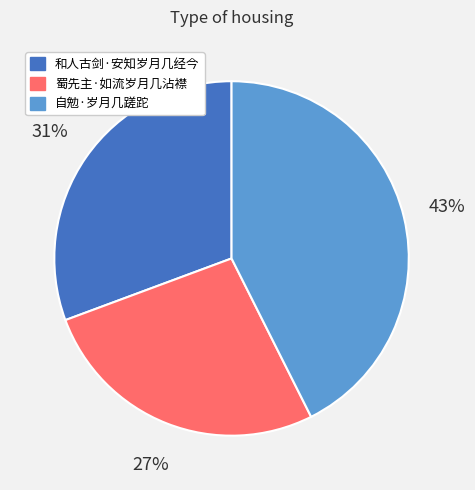

Do 和人古剑·安知岁月几经今 and 自勉·岁月几蹉跎 together represent more than half of the pie?

Yes